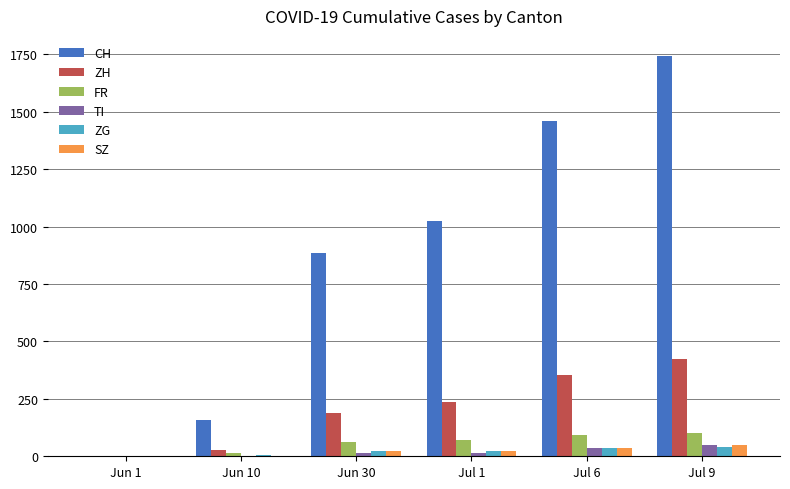

The ZG series shows 23 at Jun 30. True or false?

True